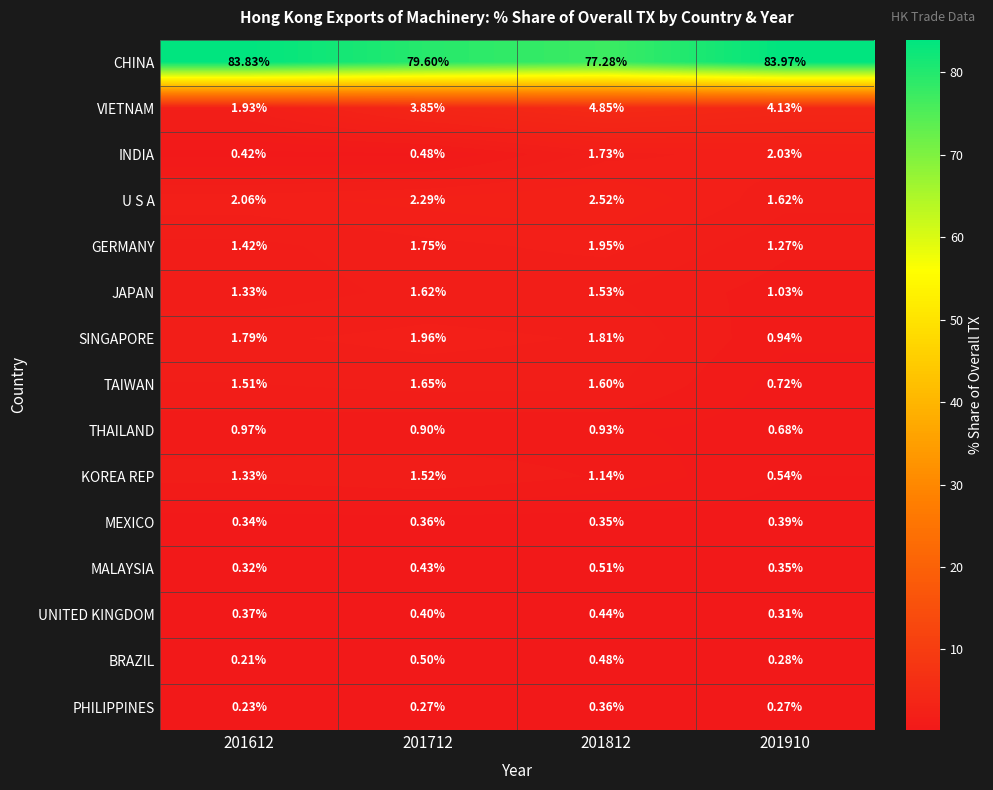

Which series changed the most between 201712 and 201812?

CHINA